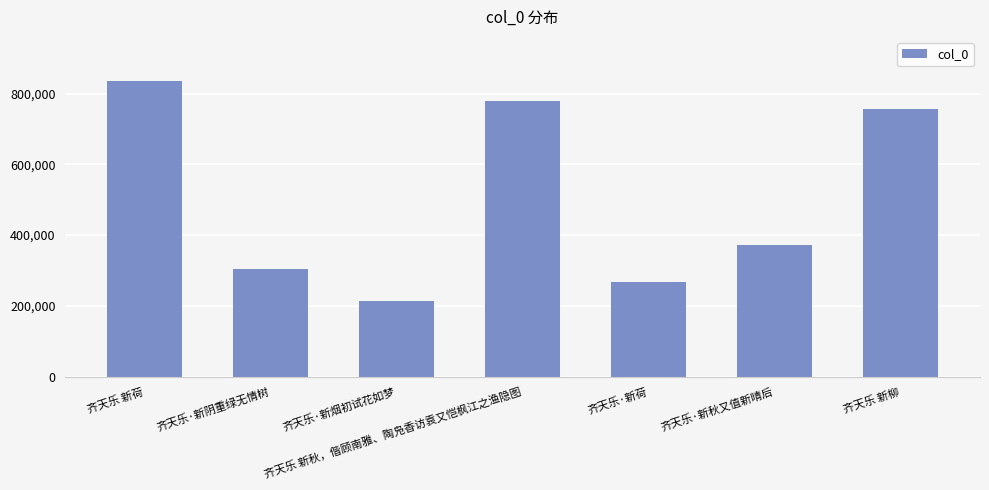

What is the difference between the maximum and minimum values?

621521